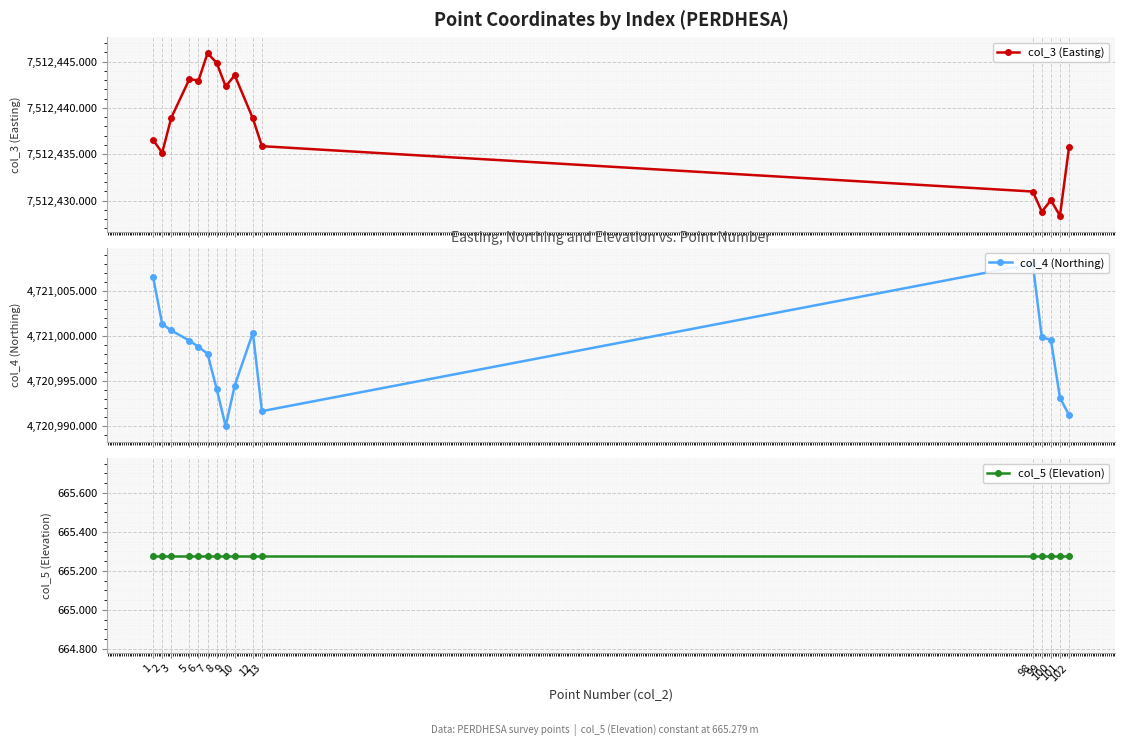

What is the maximum value for col_3 (Easting)?

7512445.9